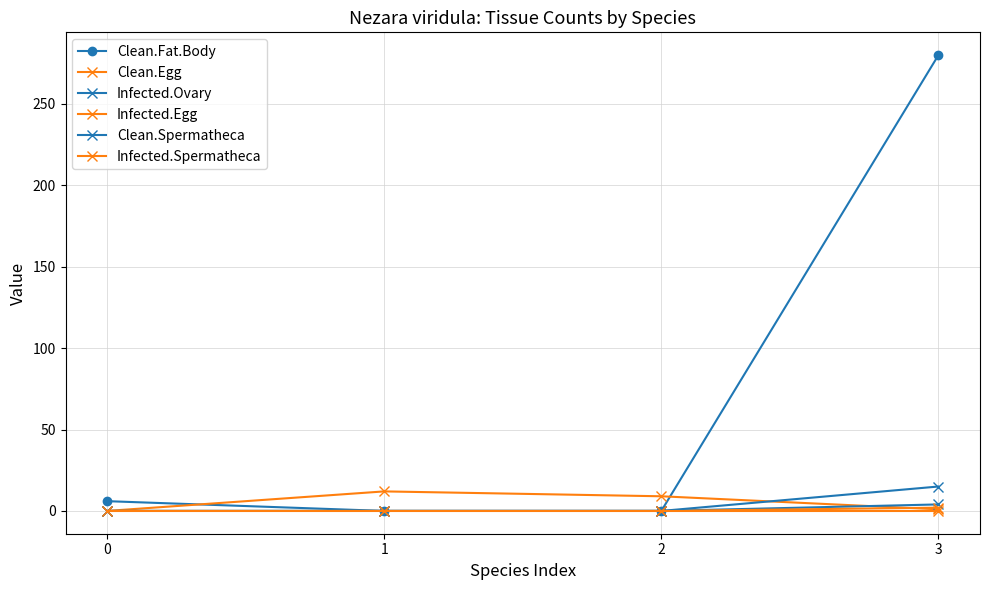

What is the spread (max minus min) of values at 3?

280